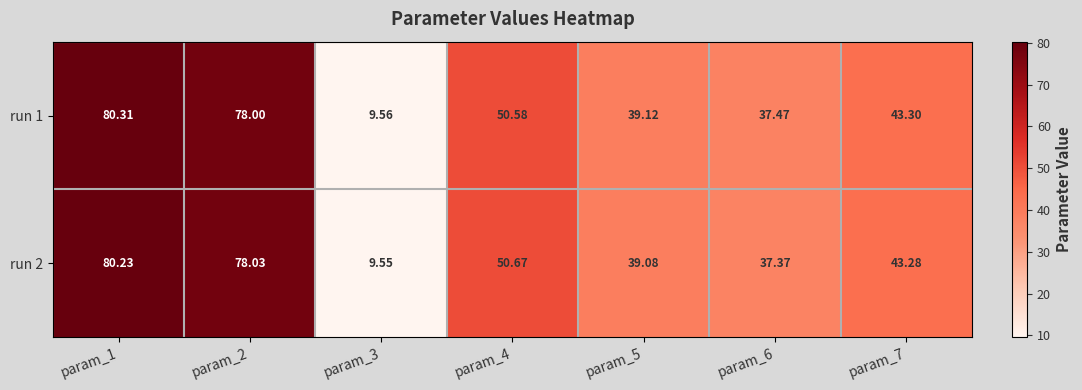

Between param_4 and param_7, which series saw the biggest shift?

run 2